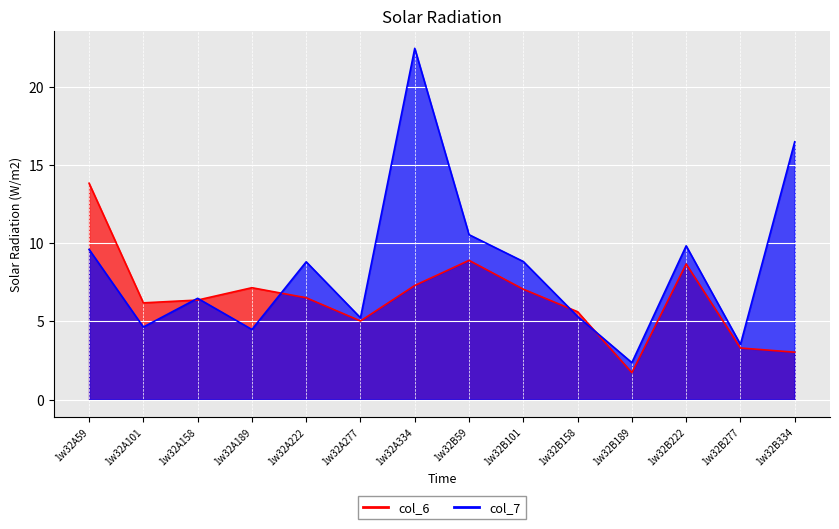

Between 1w32B59 and 1w32B277, which series saw the biggest shift?

col_7